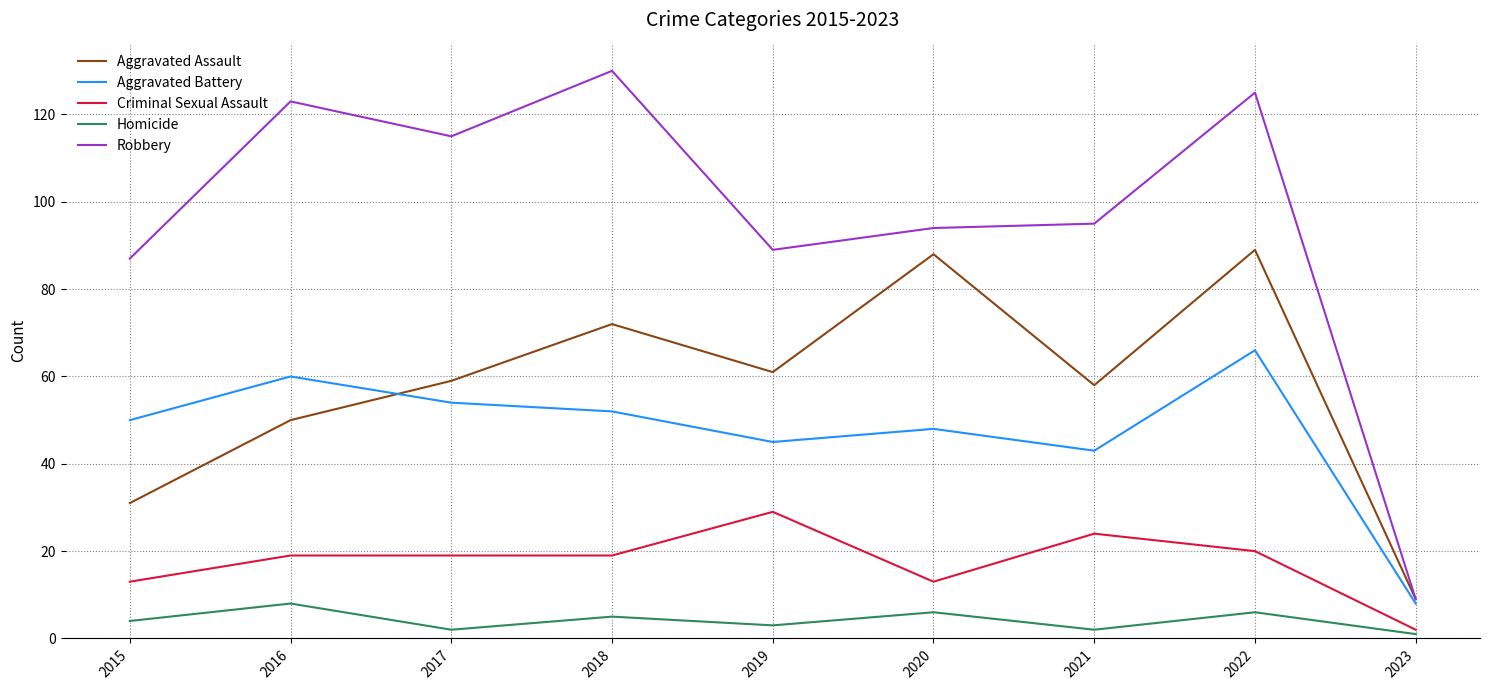

Does the chart display data point markers on the line(s)?

No